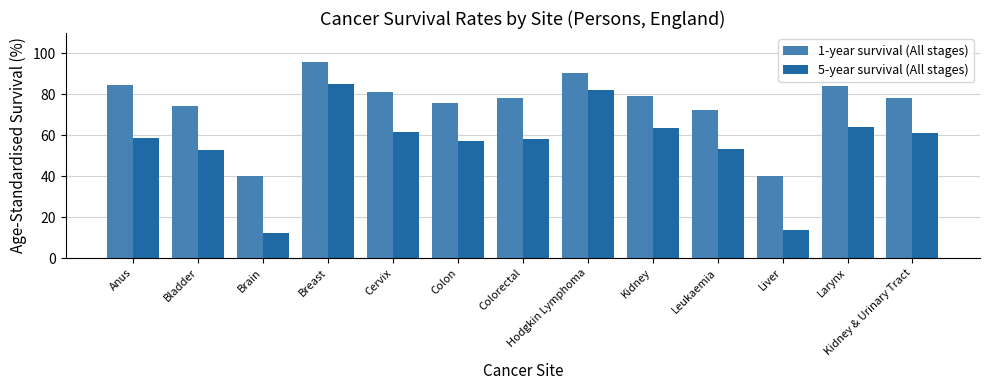

What is the approximate value of 5-year survival (All stages) at Brain?

12.2